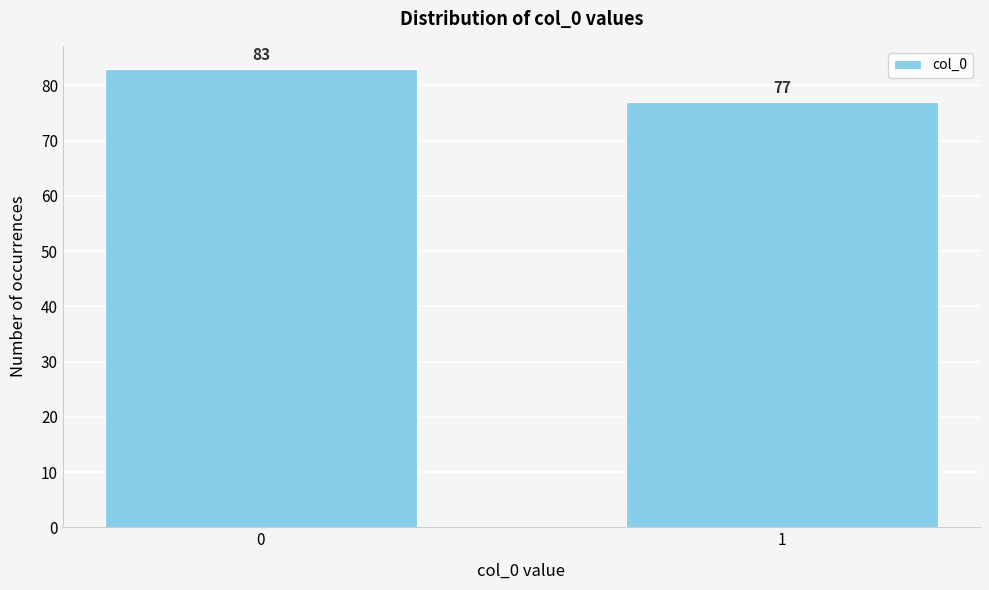

Reading left to right, extract all data points from this chart.

83	77